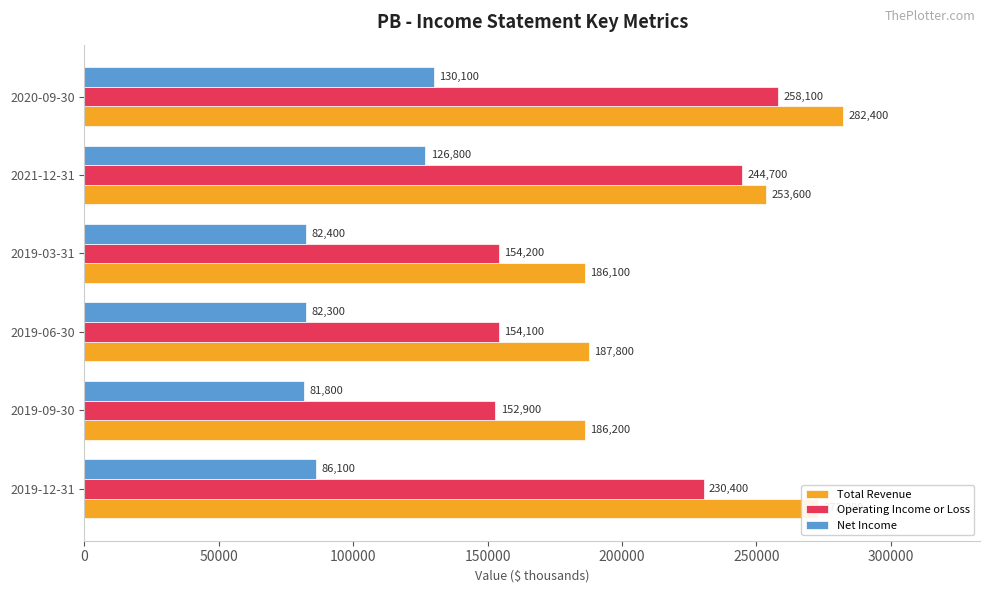

What is the total value across all series at 2020-09-30?

670600